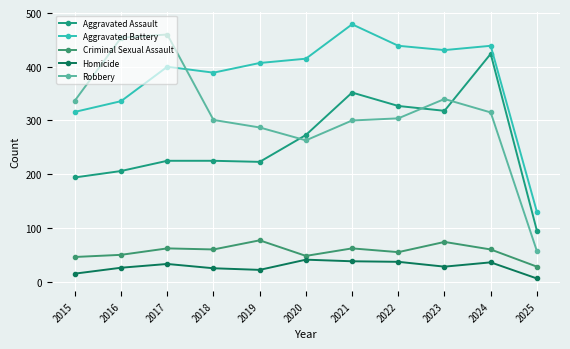

The Criminal Sexual Assault series shows 60 at 2018. True or false?

True